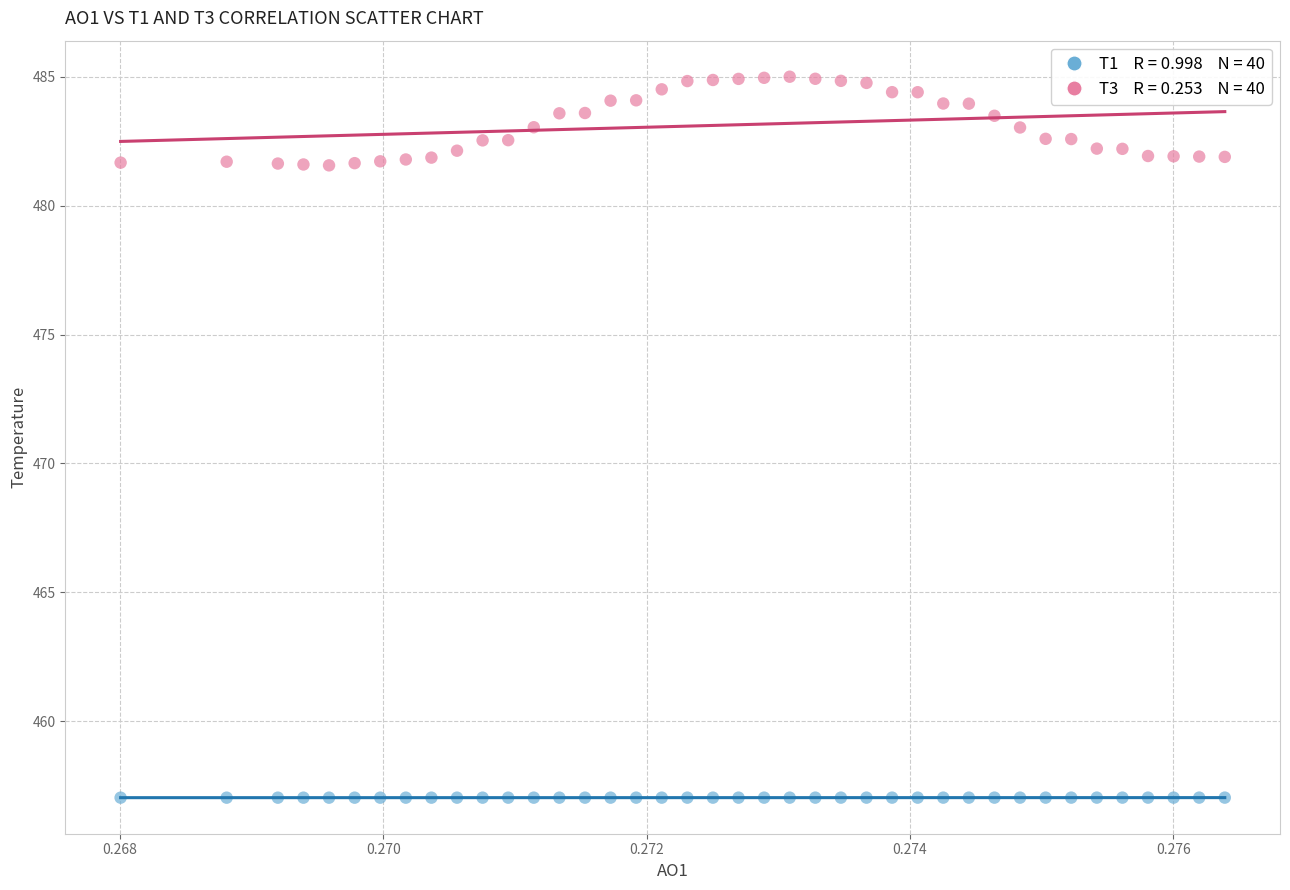

Across all data points, what is the range of Y values (max minus min)?

28.0